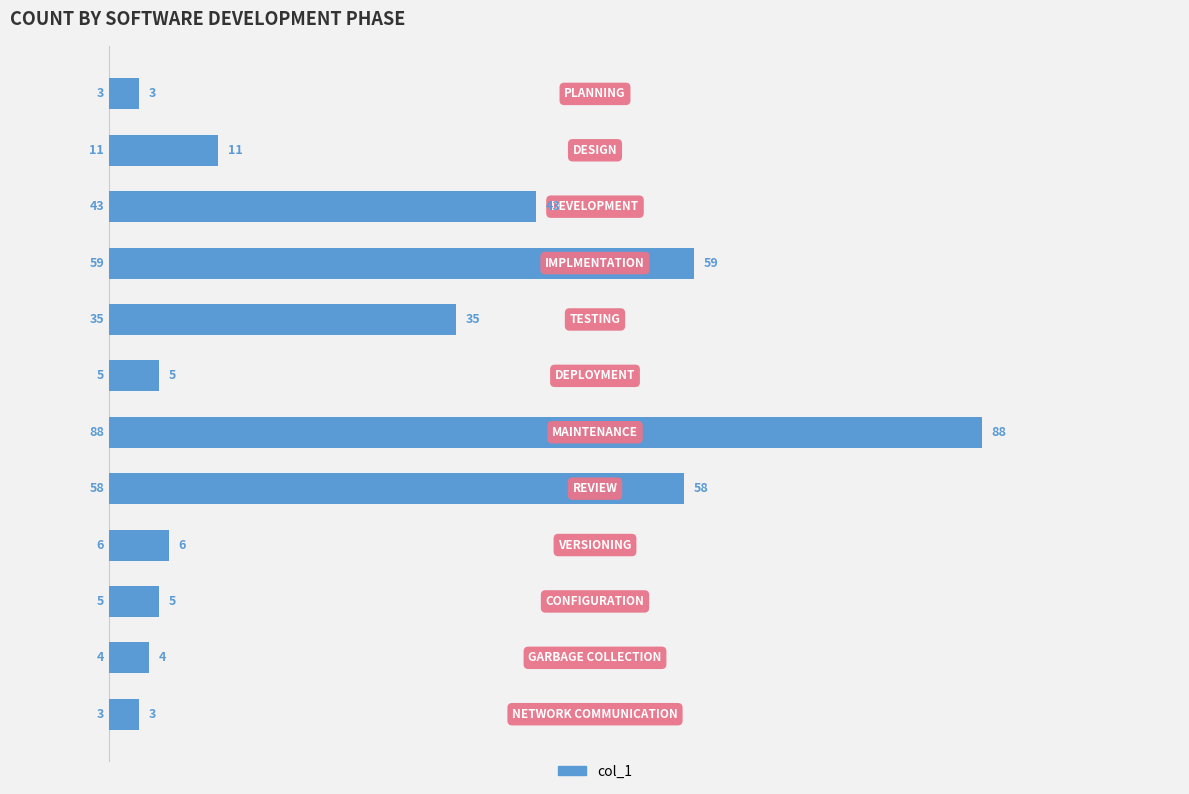

Reading top to bottom, list all the values displayed in this chart.

3	11	43	59	35	5	88	58	6	5	4	3